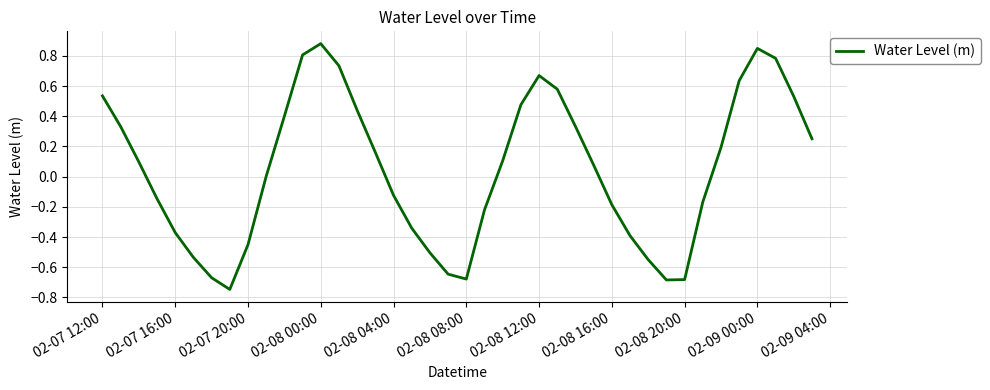

Is this an area chart (filled region under the line)?

No